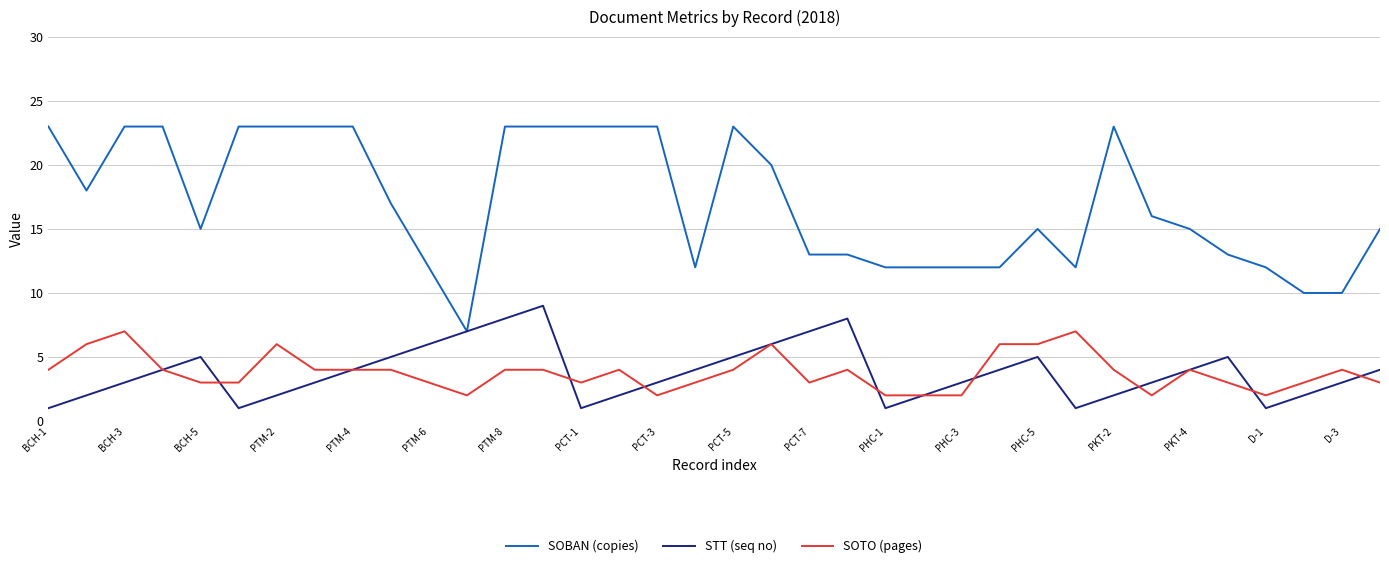

Which series has the widest spread of values?

SOBAN (copies)